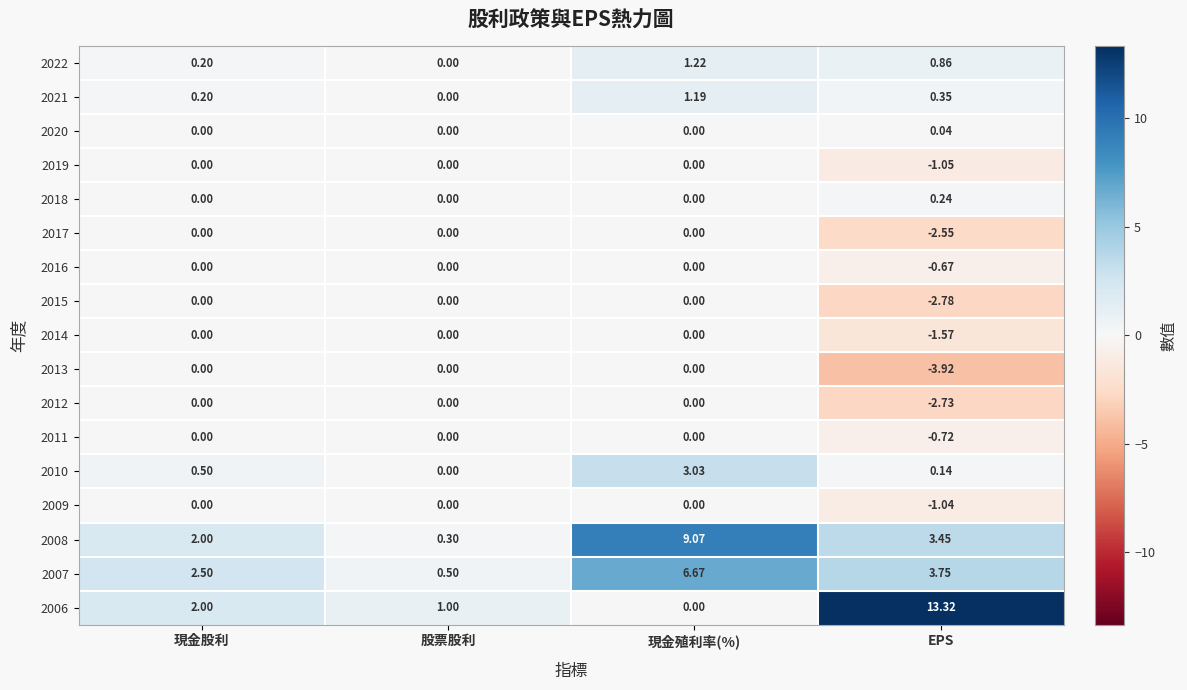

What is the total value across all series at 現金股利?

7.4